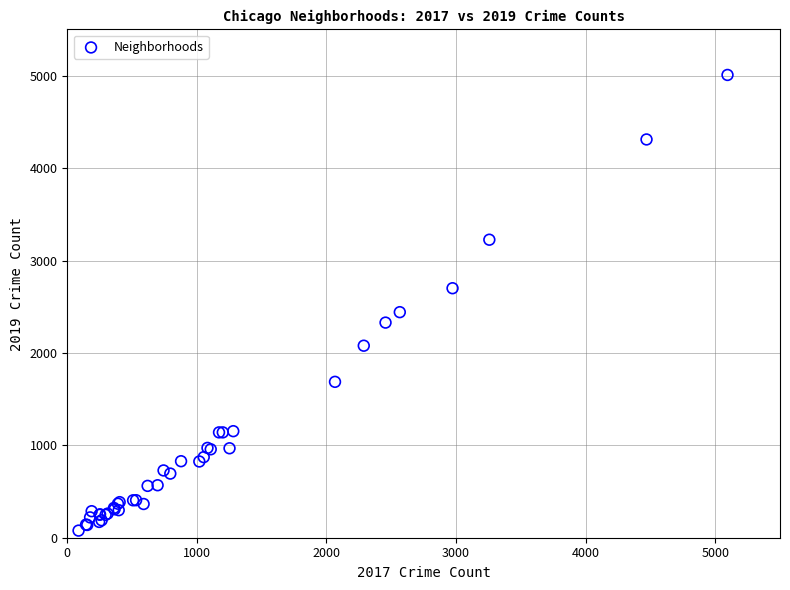

What Y value in the scatter plot is closest to 2542?

2441